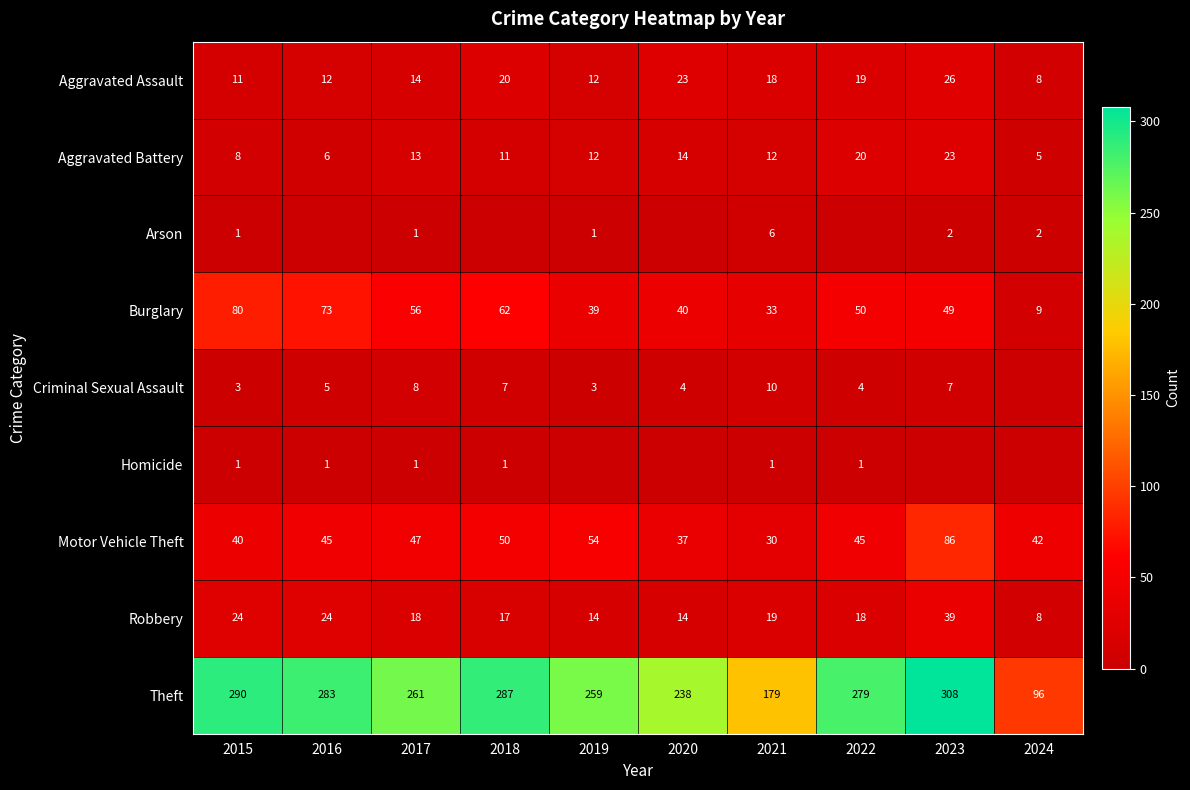

Is it true that Motor Vehicle Theft equals 61 at 2020?

False